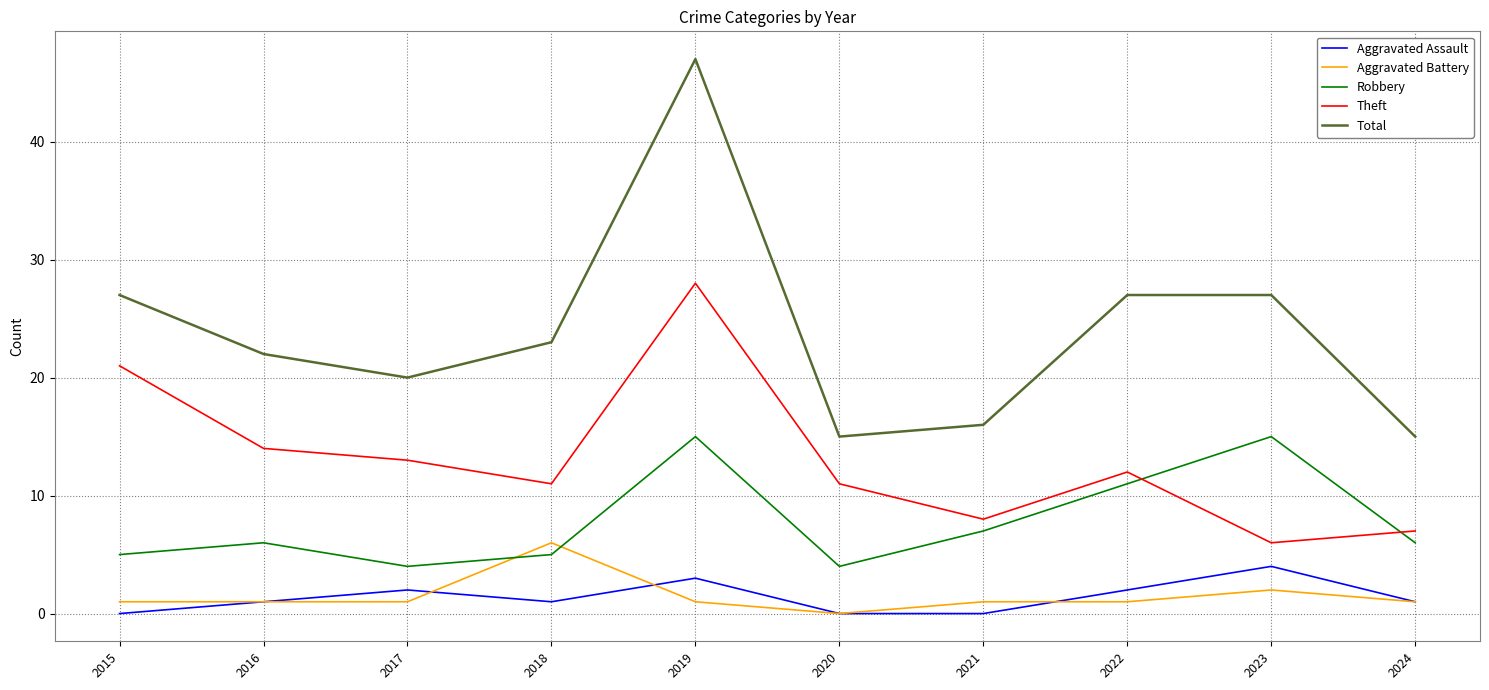

What is the total value across all series at 2024?

30